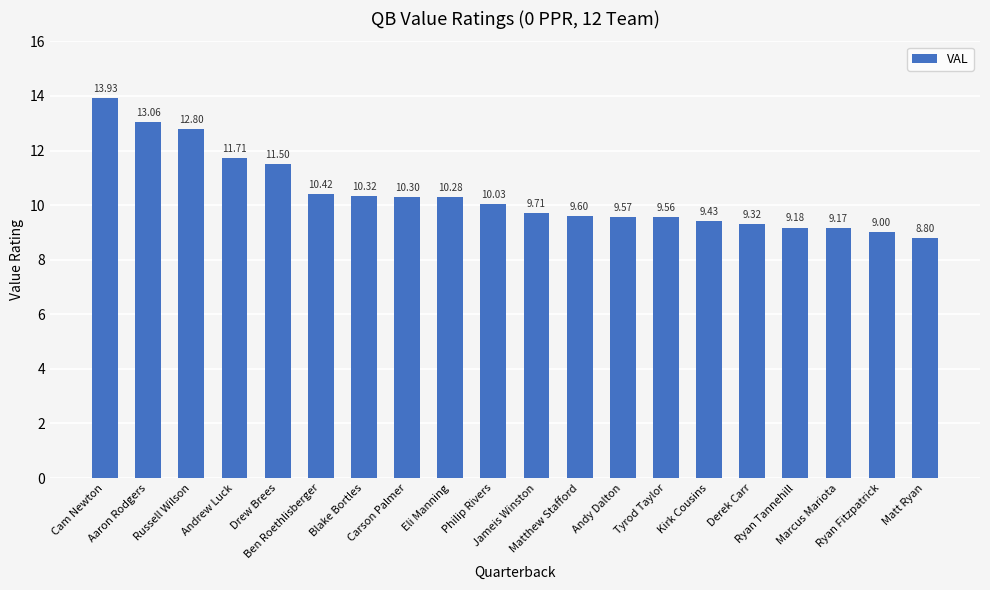

What is the change in value from Matthew Stafford to Kirk Cousins?

-0.2